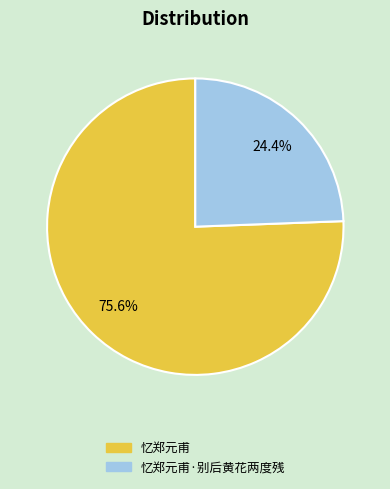

Is there any slice that represents more than half of the pie?

Yes